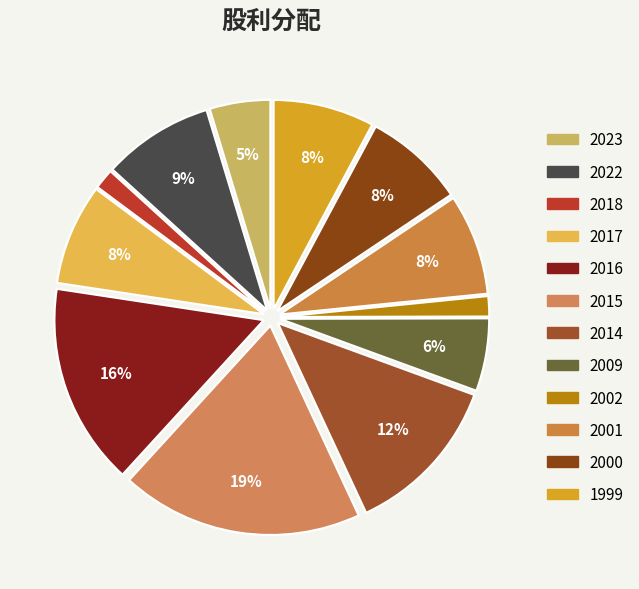

Which slice is the largest?

2015